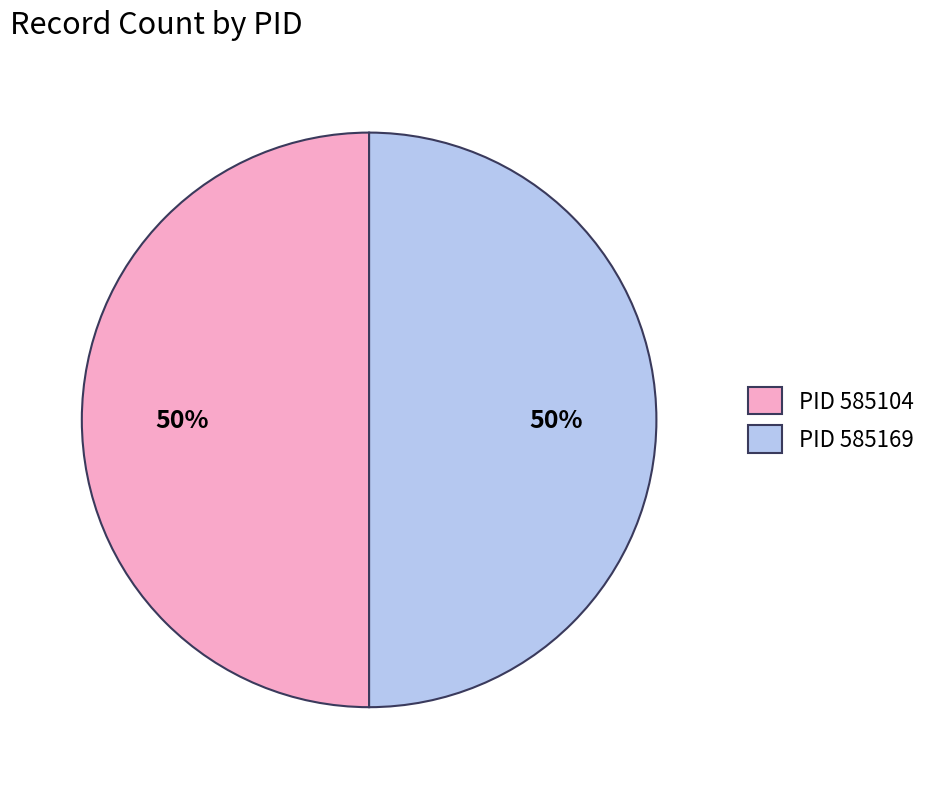

Count the number of slices in the pie.

2